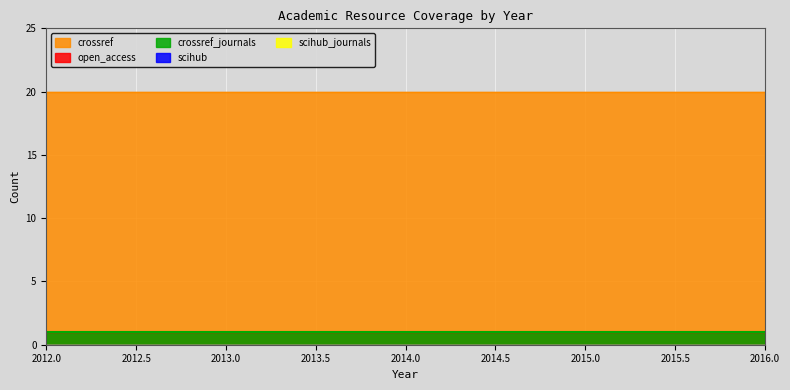

Reading left to right, extract all data points from this chart.

open_access: 1	1	1	1	1
scihub: 0	0	0	0	0
crossref: 20	20	20	20	20
scihub_journals: 0	0	0	0	0
crossref_journals: 1	1	1	1	1